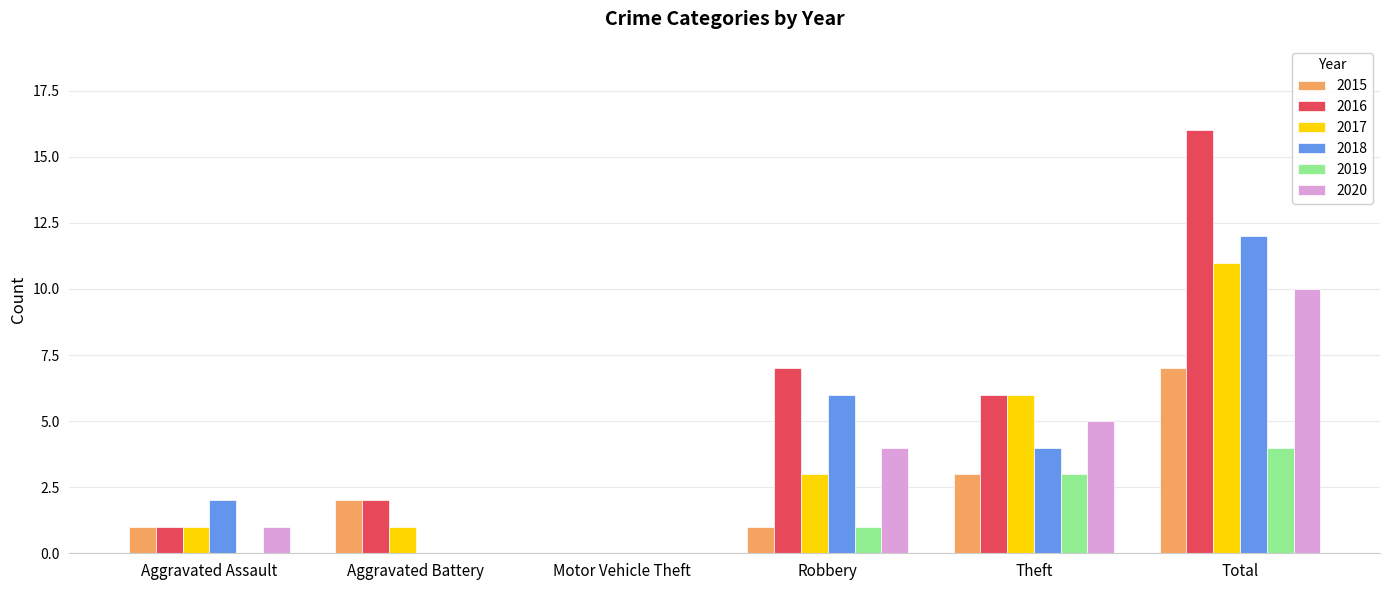

At which label is 2019 closest to 2?

Robbery